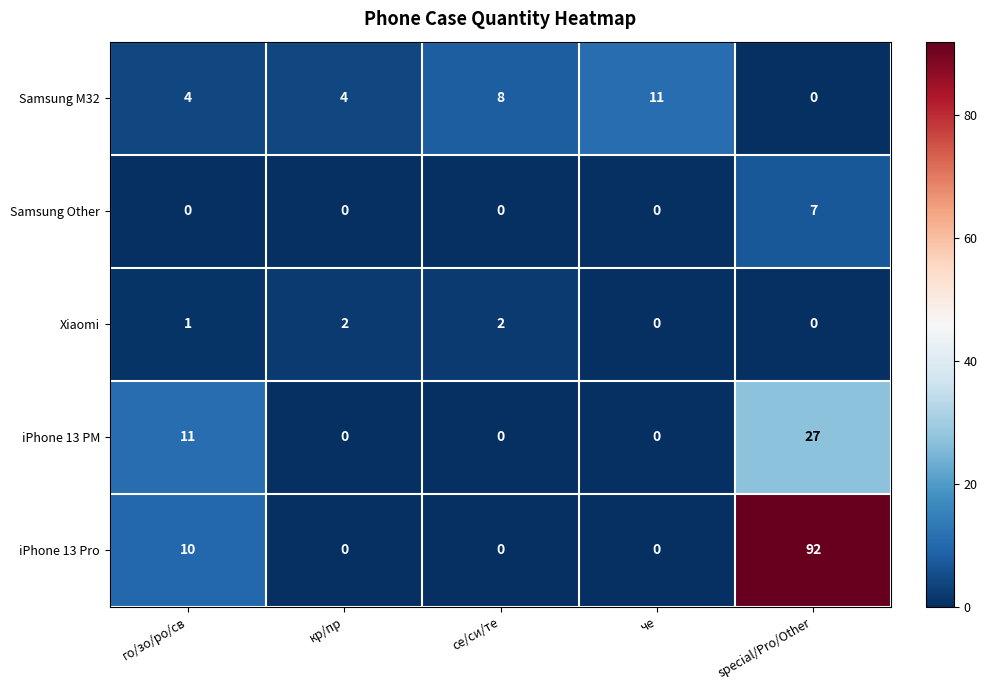

What is the total value across all series at кр/пр?

6